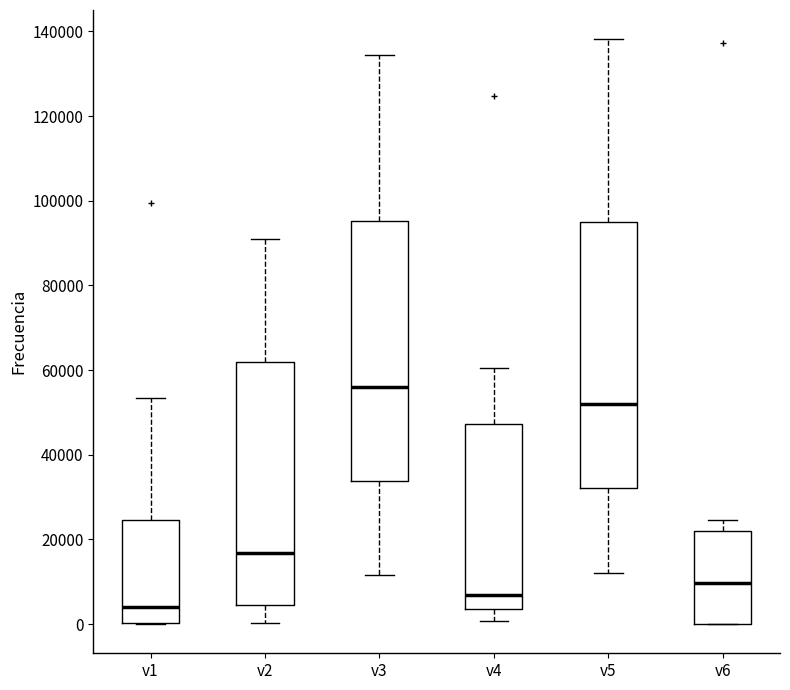

Where is the upper edge of the box for v6 on the y-axis? The values are not printed on the chart, so give them approximately, as read against the axis.

22000